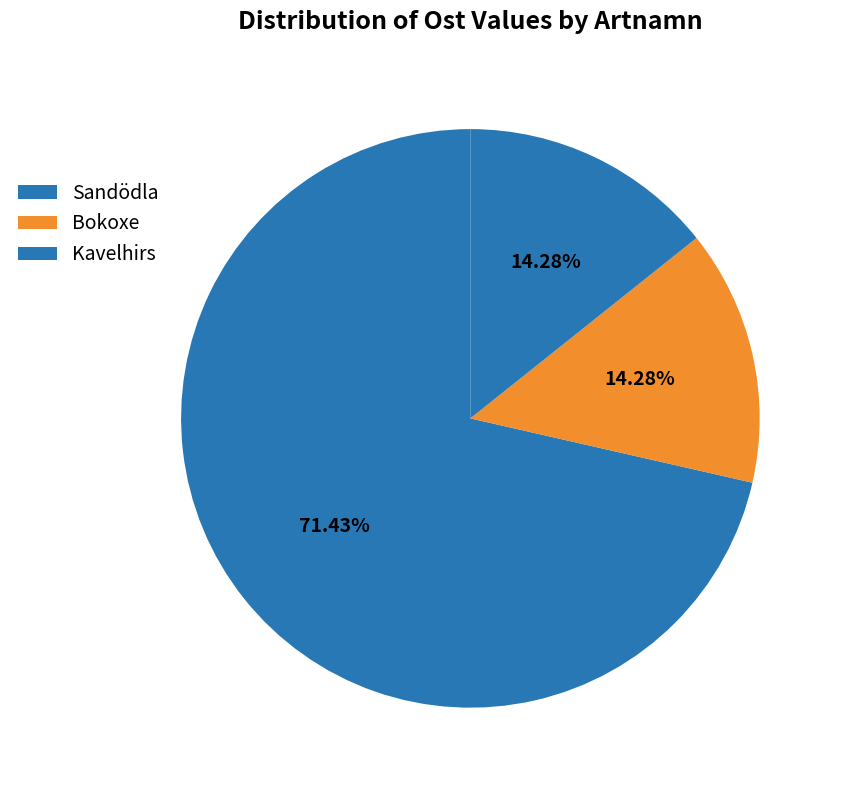

How many slices are in this pie chart?

3